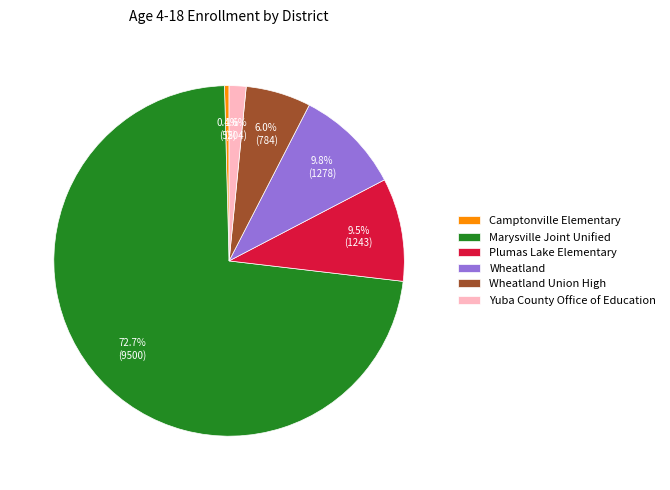

To the nearest percent, what is the difference between the largest and smallest slice percentages?

72%